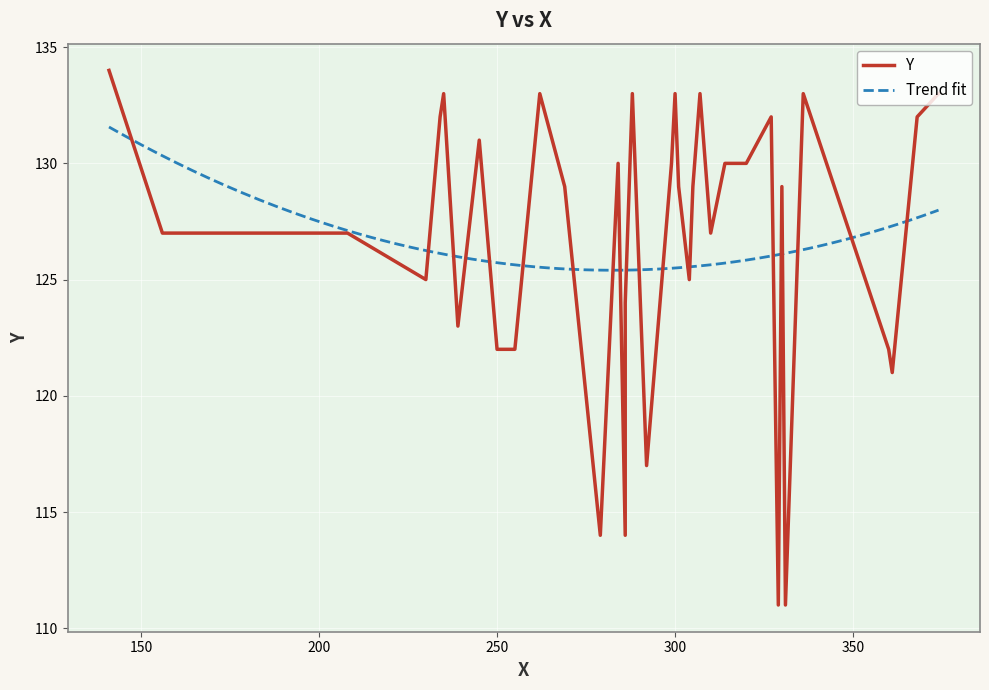

What is the average value?

126